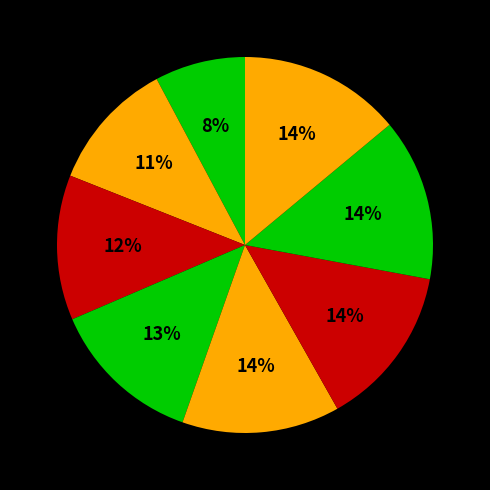

Count the number of slices in the pie.

8